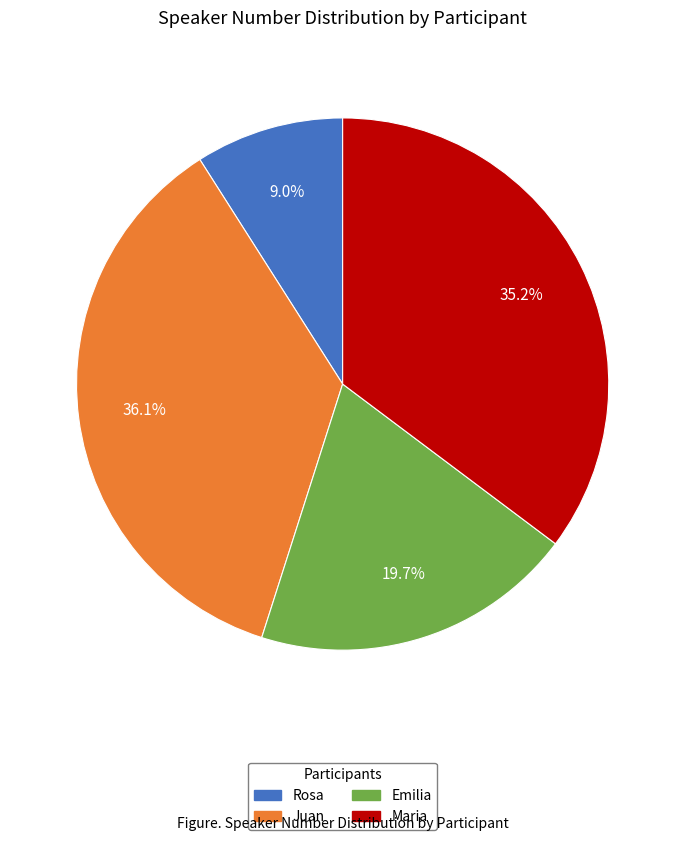

Rank the categories by value from highest to lowest.

Juan, Maria, Emilia, Rosa